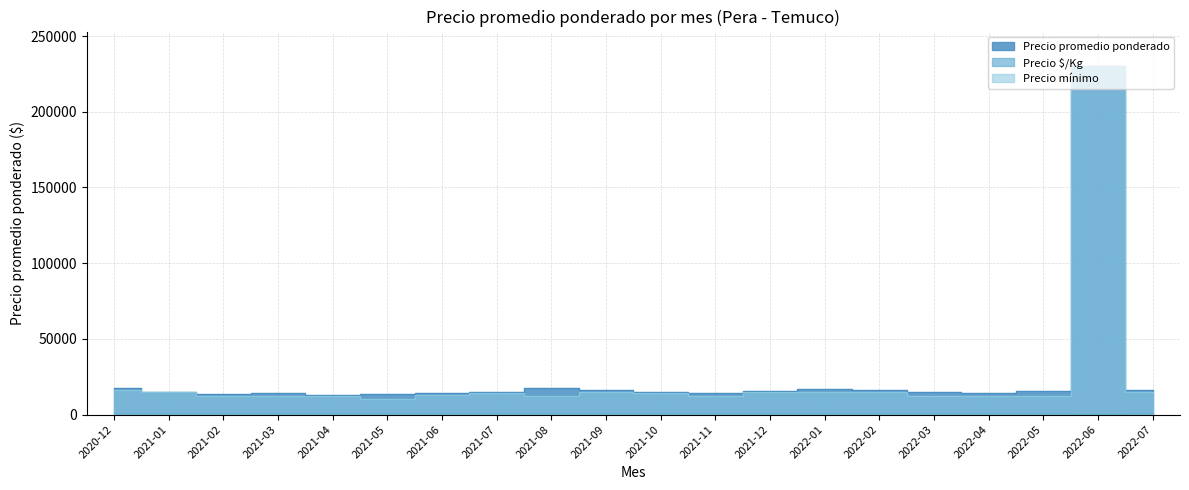

True or false: Precio promedio ponderado has a value of 16000 at 2021-09.

True